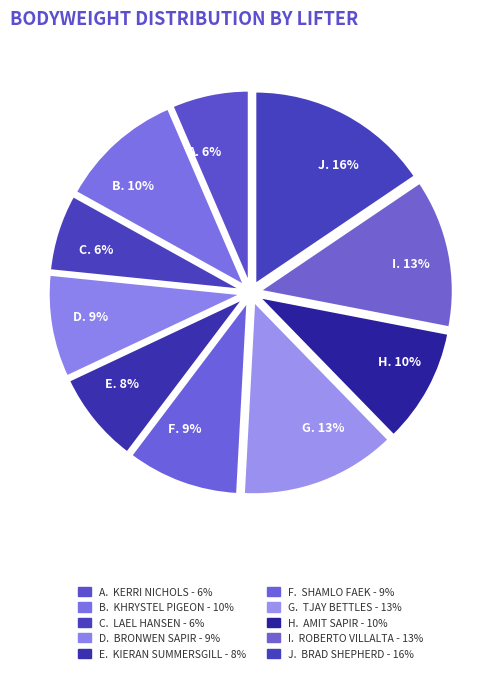

Which slice is the smallest?

Lael Hansen